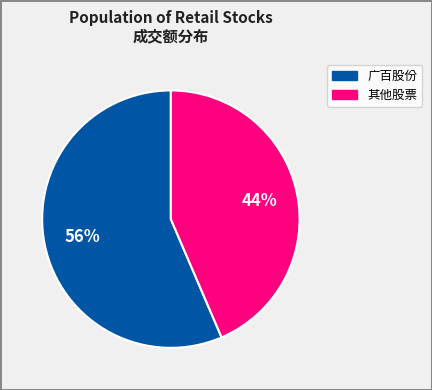

To the nearest percent, what is the average slice percentage?

50%